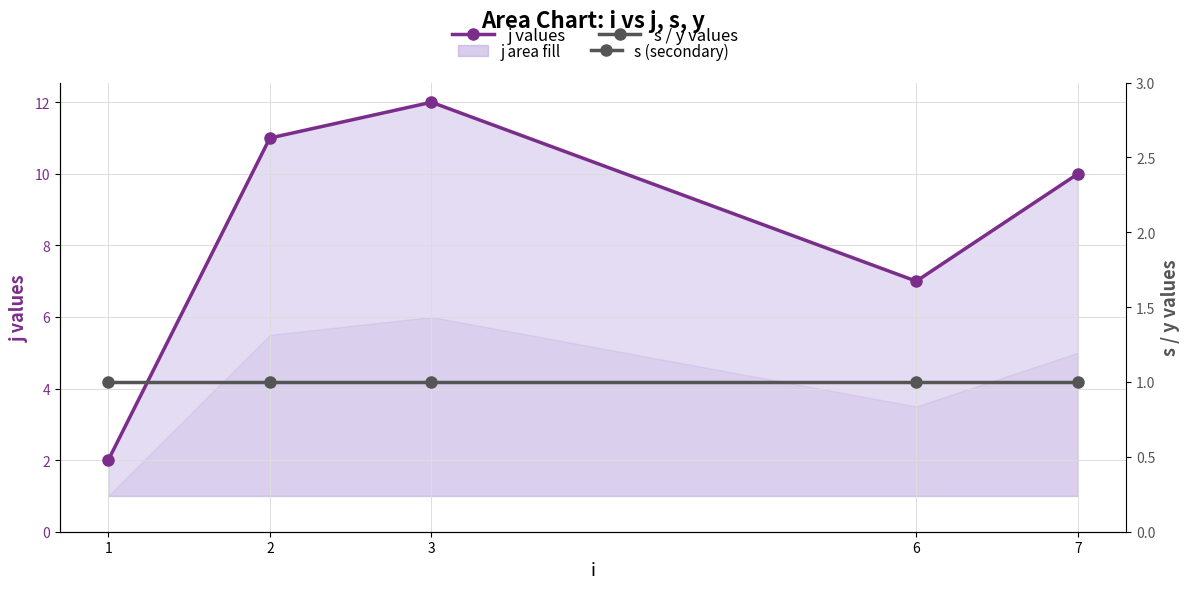

Is it true that s (secondary) equals 2 at 1?

False